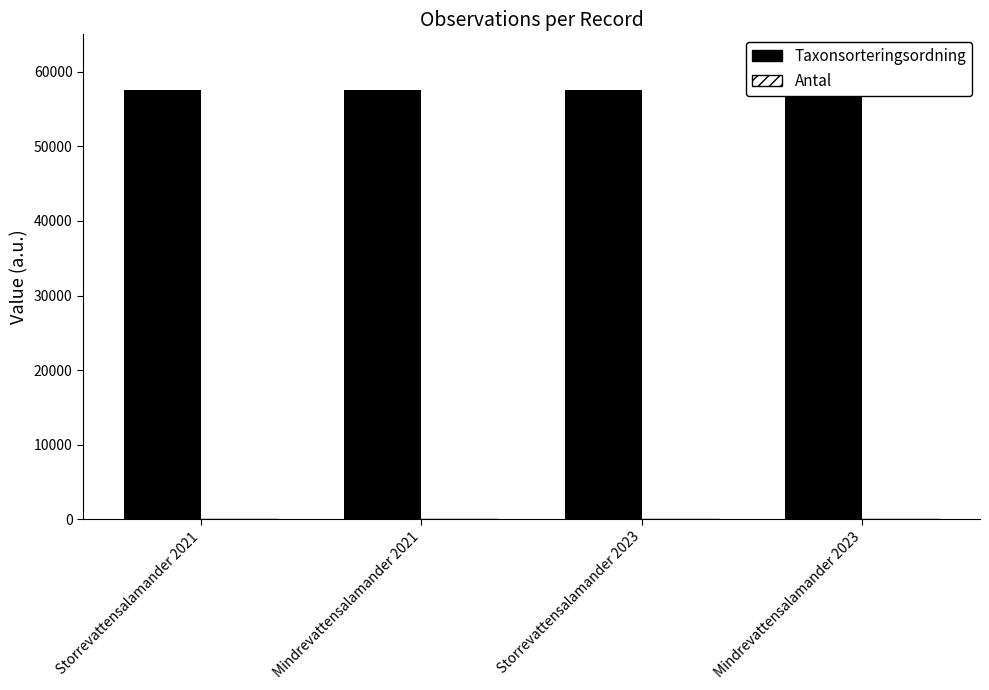

At how many categories does at least one series exceed 4764?

4